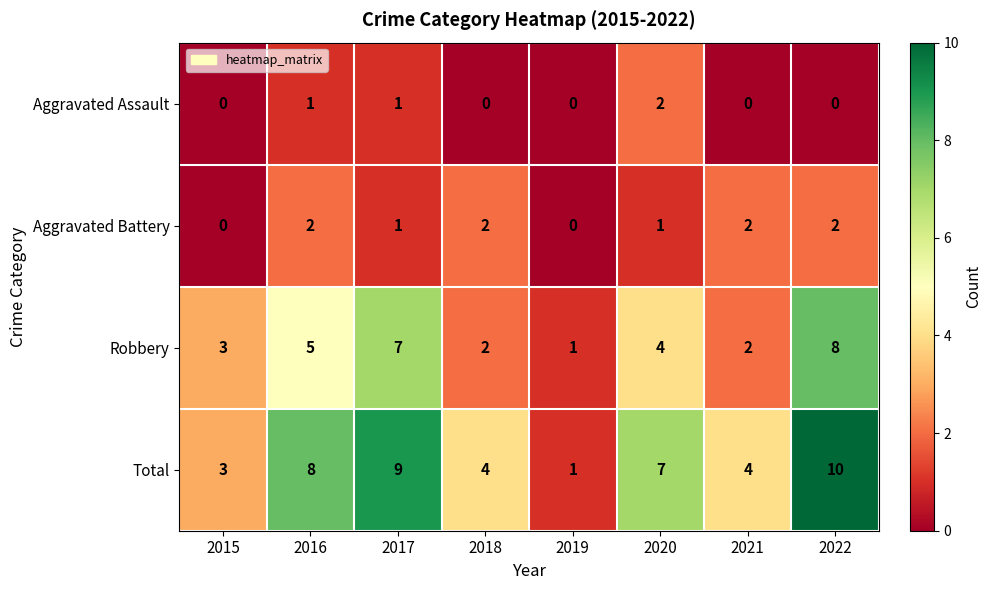

Which category has the highest value across all series?

2022